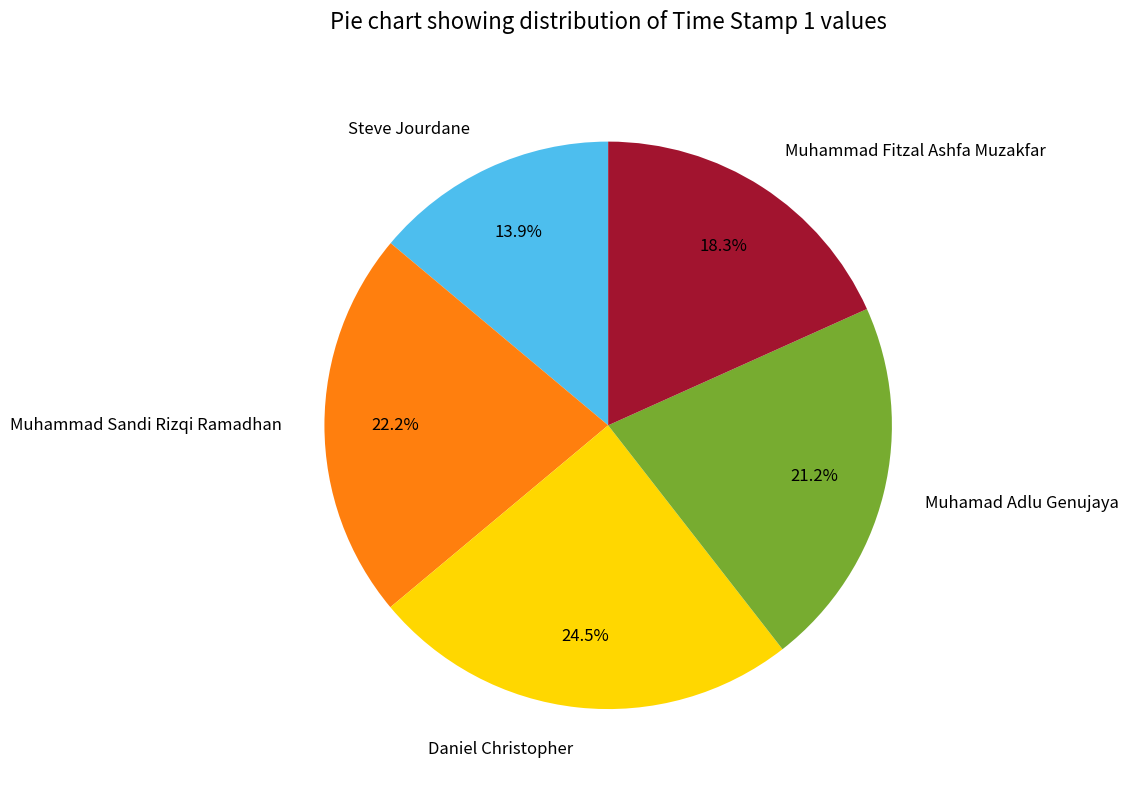

To the nearest percent, what is the difference between the Steve Jourdane and Muhammad Sandi Rizqi Ramadhan slice percentages?

8%